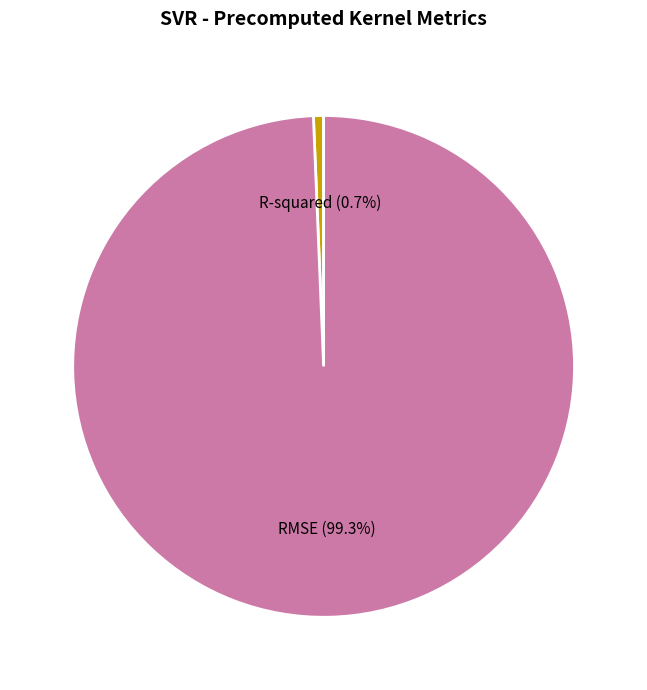

To the nearest percent, what is the average slice percentage?

50%